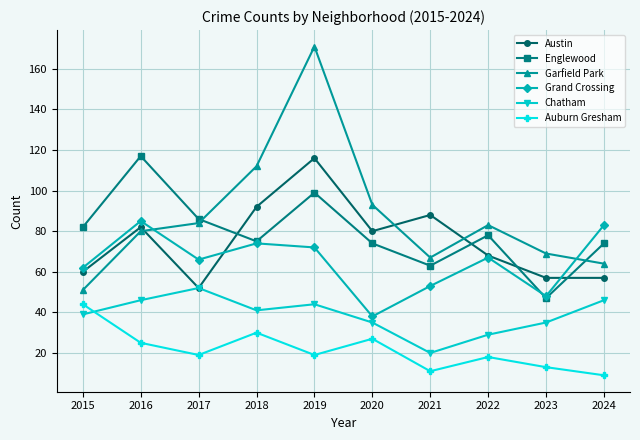

Reading left to right, transcribe all the data shown in this chart.

Austin: 2015=60	2016=82	2017=52	2018=92	2019=116	2020=80	2021=88	2022=68	2023=57	2024=57
Englewood: 2015=82	2016=117	2017=86	2018=75	2019=99	2020=74	2021=63	2022=78	2023=47	2024=74
Garfield Park: 2015=51	2016=80	2017=84	2018=112	2019=171	2020=93	2021=67	2022=83	2023=69	2024=64
Grand Crossing: 2015=62	2016=85	2017=66	2018=74	2019=72	2020=38	2021=53	2022=67	2023=48	2024=83
Chatham: 2015=39	2016=46	2017=52	2018=41	2019=44	2020=35	2021=20	2022=29	2023=35	2024=46
Auburn Gresham: 2015=44	2016=25	2017=19	2018=30	2019=19	2020=27	2021=11	2022=18	2023=13	2024=9